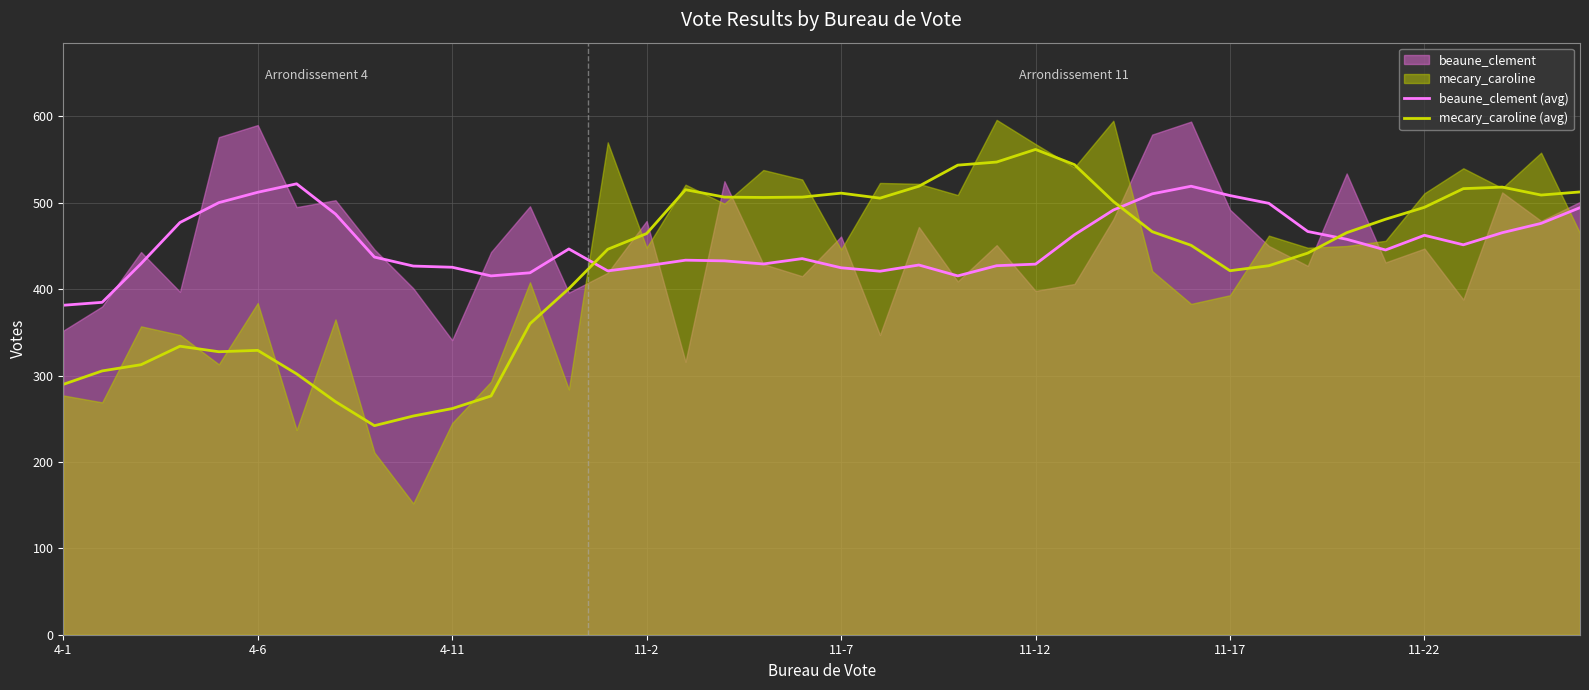

How many data points in beaune_clement (avg) are less than 445?

20